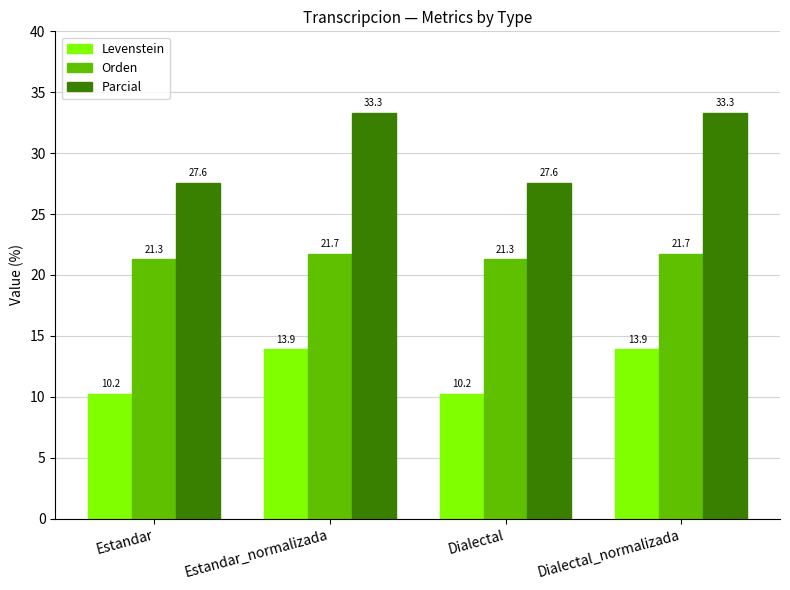

Count the number of categories in the chart.

4